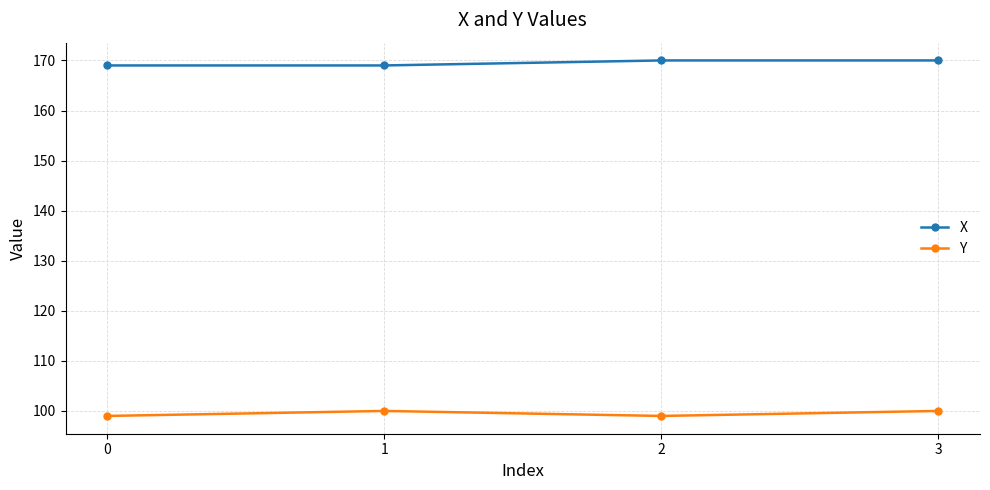

True or false: X and Y cross at least once.

False